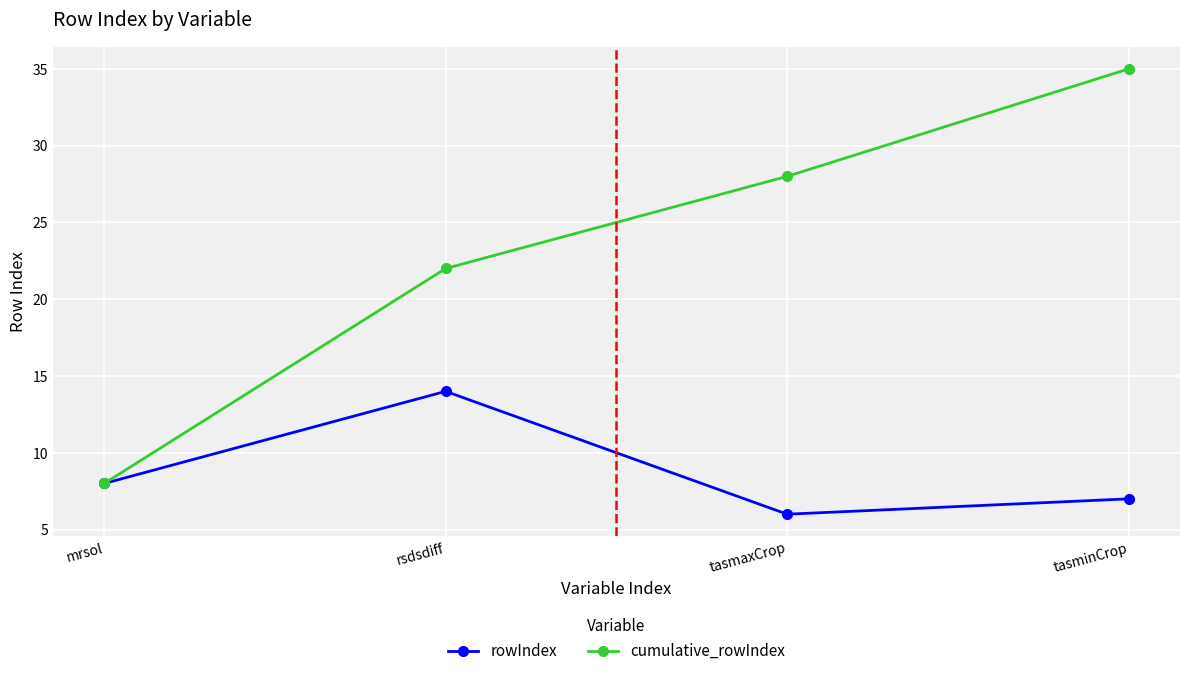

Which category has the highest value across all series?

tasminCrop